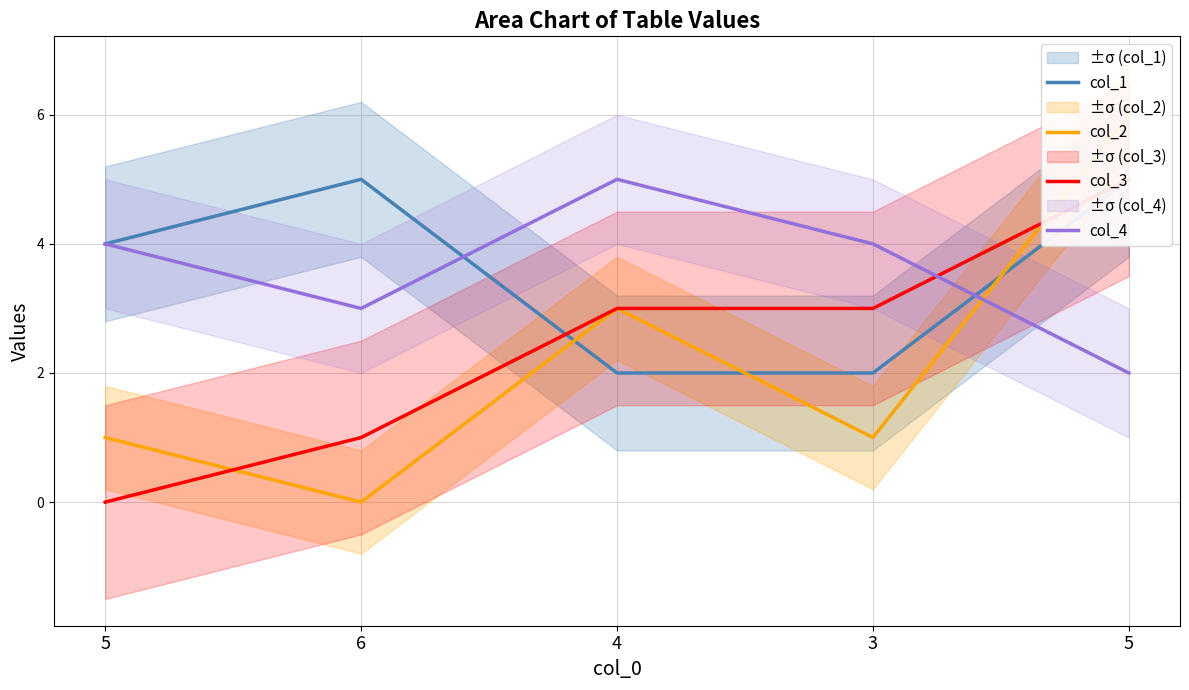

Which series has the widest spread of values?

col_2